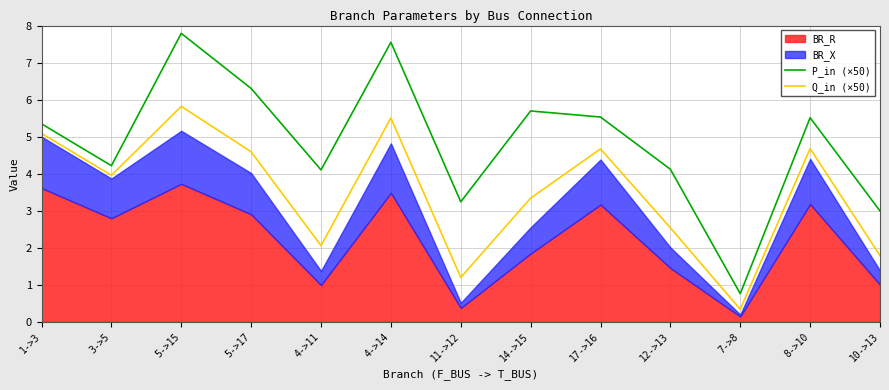

Which has a higher value, 10->13 or 12->13?

12->13